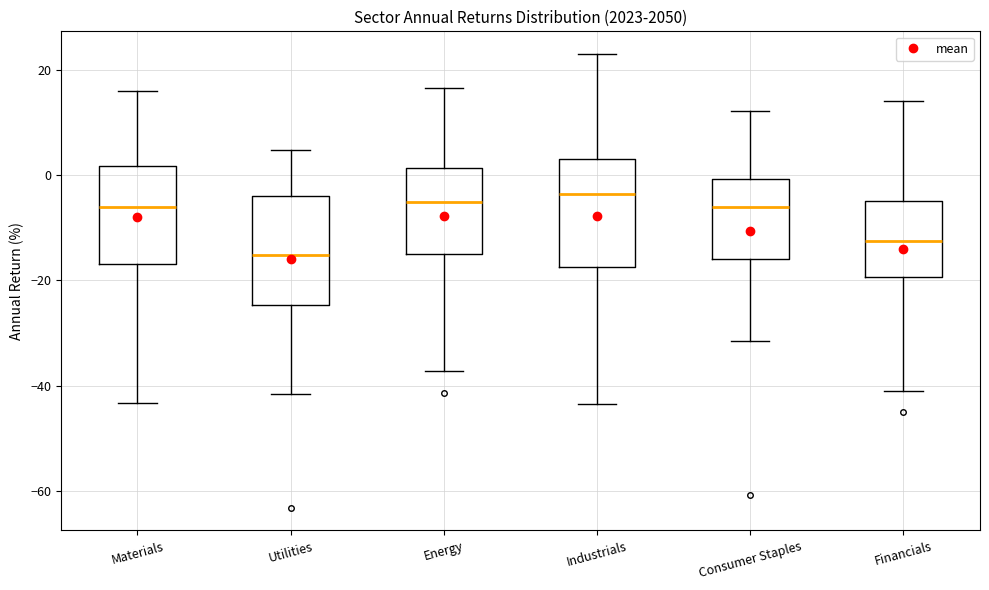

Where does the median line of the box for Energy sit on the y-axis? The values are not printed on the chart, so give them approximately, as read against the axis.

-6